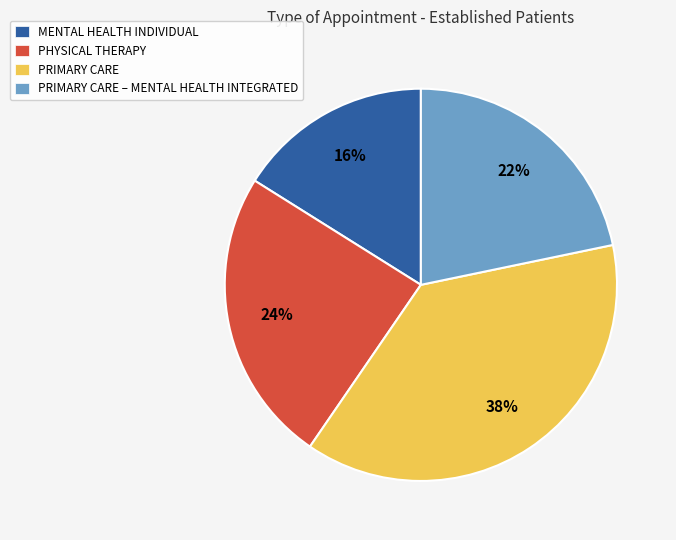

To the nearest percent, what is the difference between the largest and smallest slice percentages?

22%